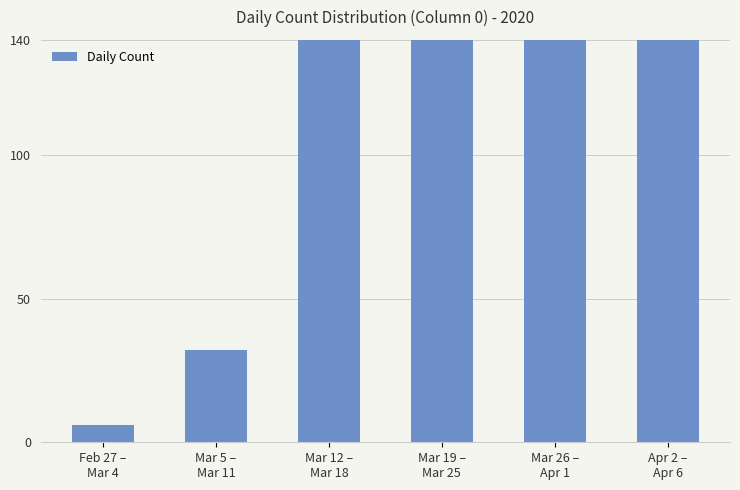

Rank the categories by value from highest to lowest.

Mar 26 –
Apr 1, Mar 19 –
Mar 25, Apr 2 –
Apr 6, Mar 12 –
Mar 18, Mar 5 –
Mar 11, Feb 27 –
Mar 4